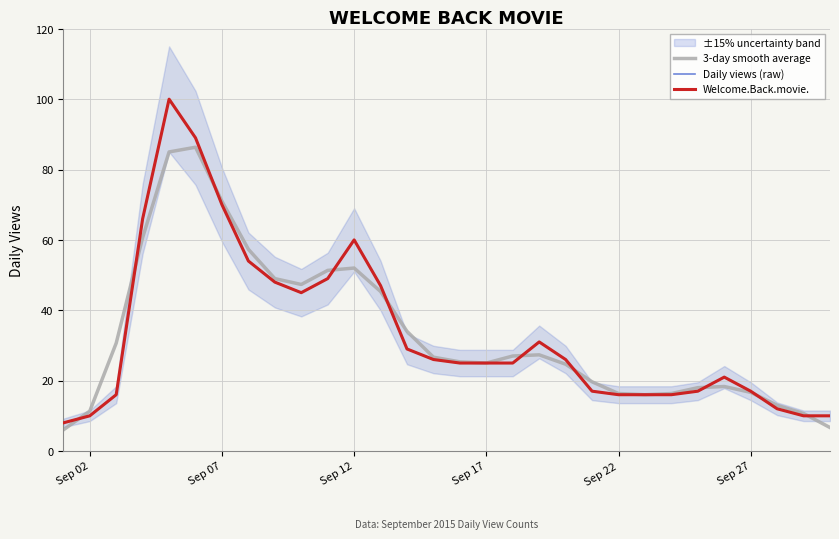

Is this an area chart (filled region under the line)?

No